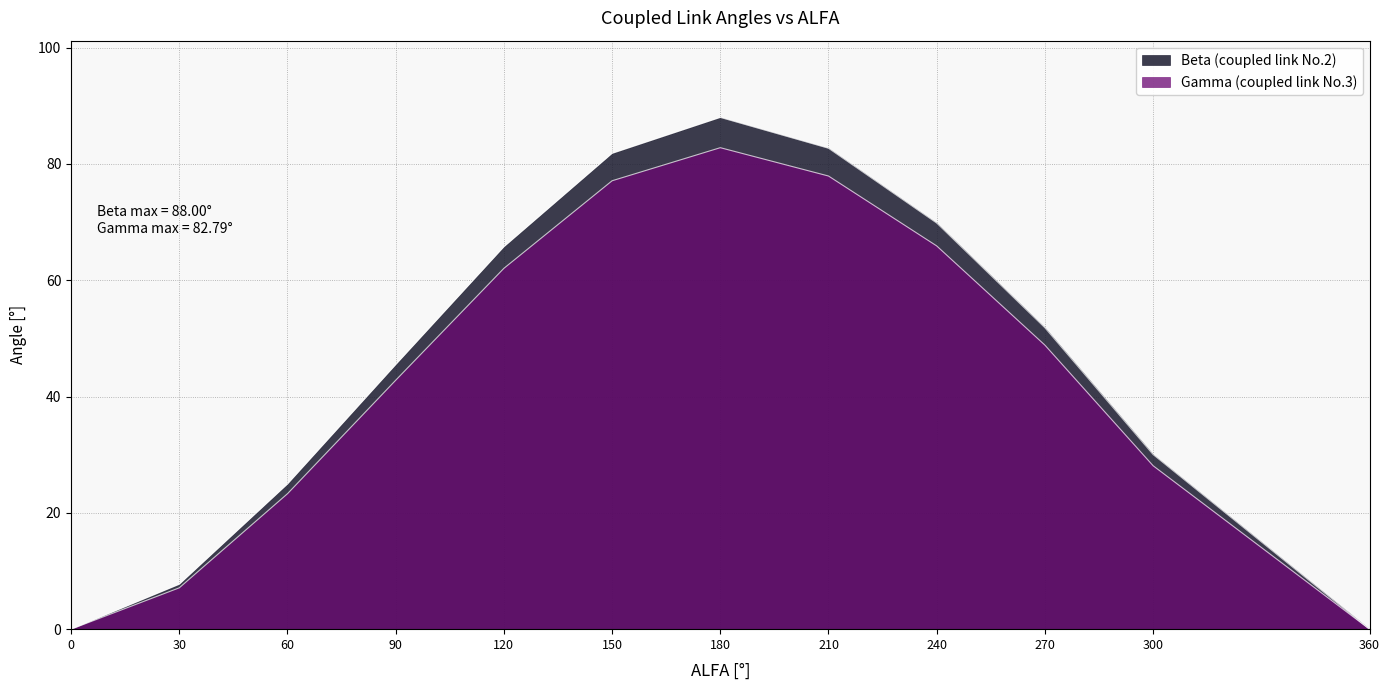

What is the maximum value for Gamma (coupled link No.3)?

82.8